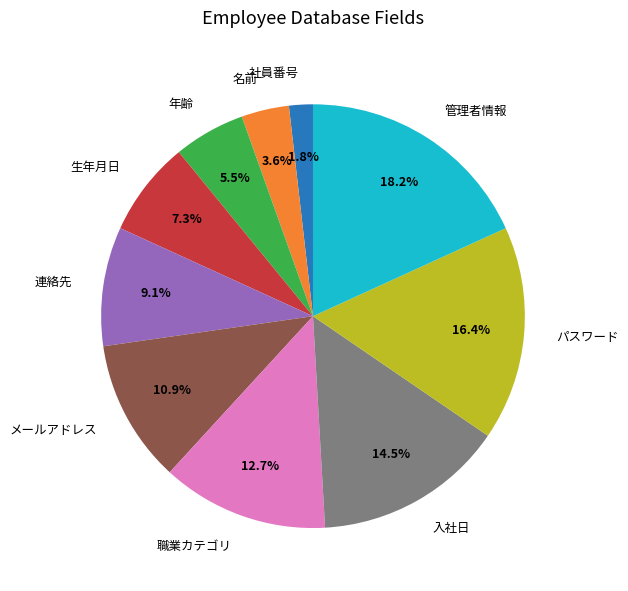

Is 管理者情報 the majority of the pie?

No